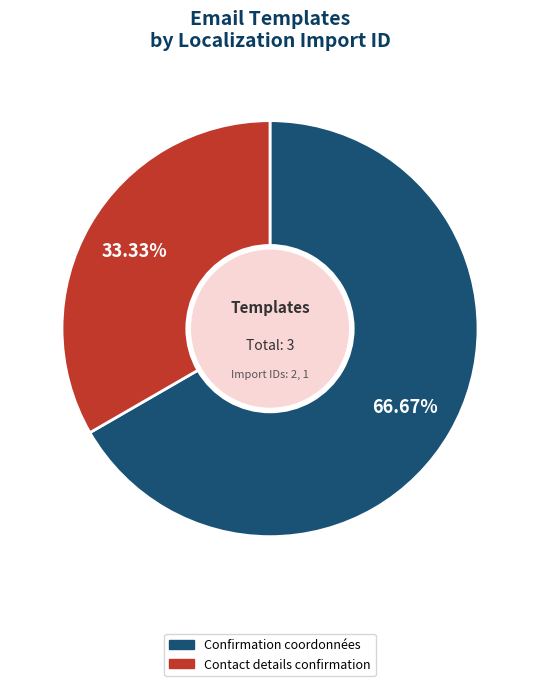

How many segments does this pie chart have?

2